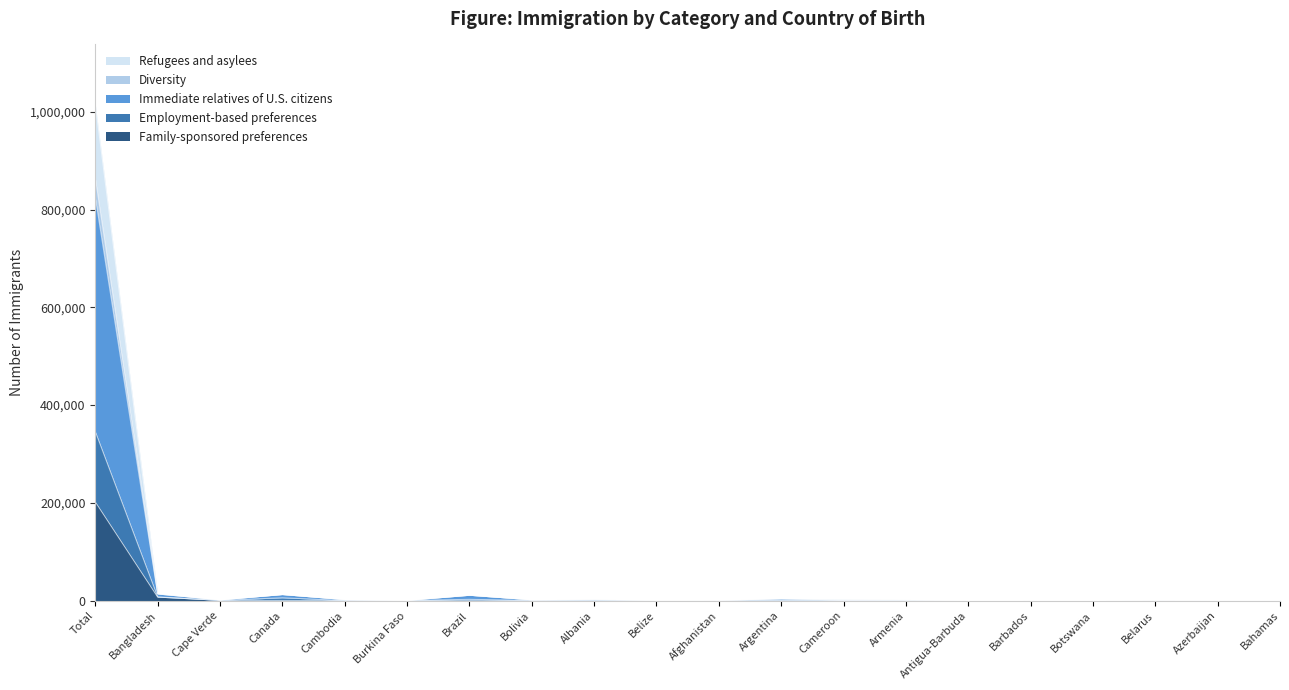

Does the chart display data point markers on the line(s)?

No